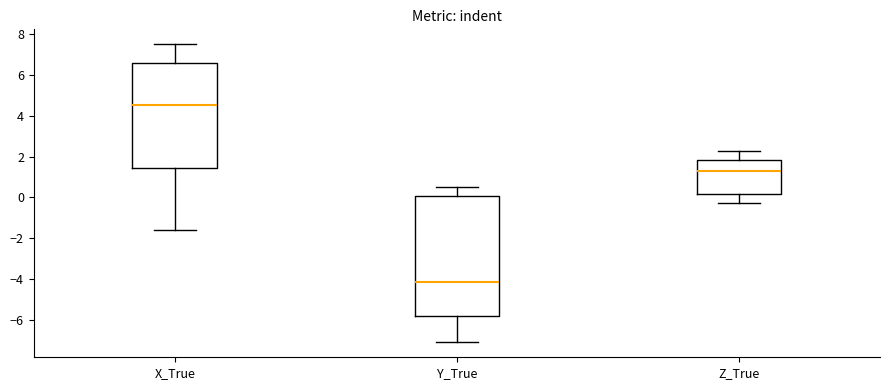

Reading left to right, transcribe this box plot: for each box, give where its median line is, the range the box spans, and where its two whiskers end, as read against the y-axis. The values are not printed on the chart, so give them approximately, as read against the axis.

X_True: median 4.6, box 1.4 to 6.6, whiskers -1.6 to 7.6
Y_True: median -4.2, box -5.8 to 0.0, whiskers -7.2 to 0.6
Z_True: median 1.4, box 0.2 to 1.8, whiskers -0.2 to 2.2